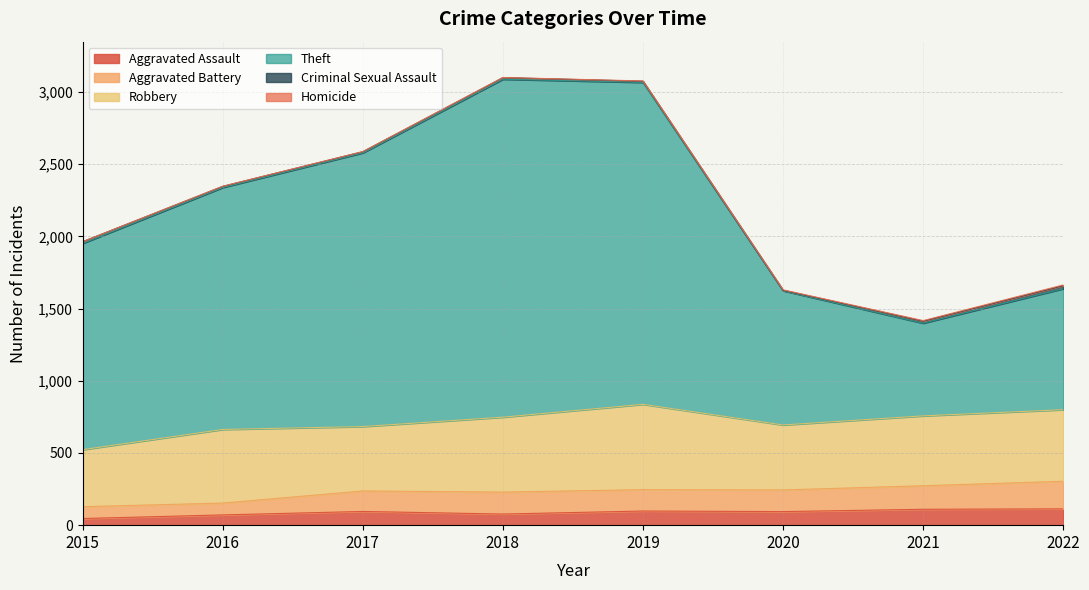

The value of Aggravated Assault at 2020 is 94. True or false?

True